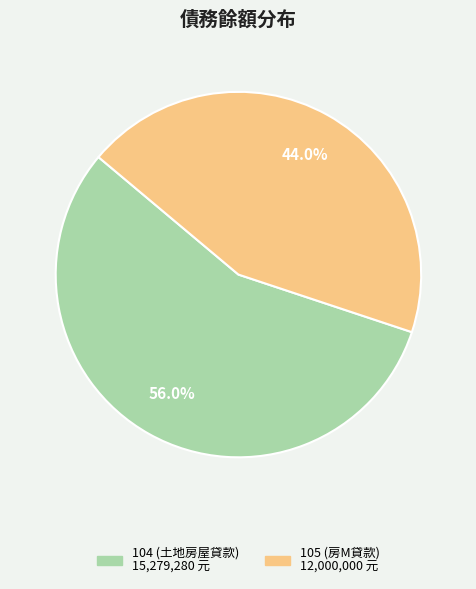

To the nearest percent, what portion does 104 represent?

56%